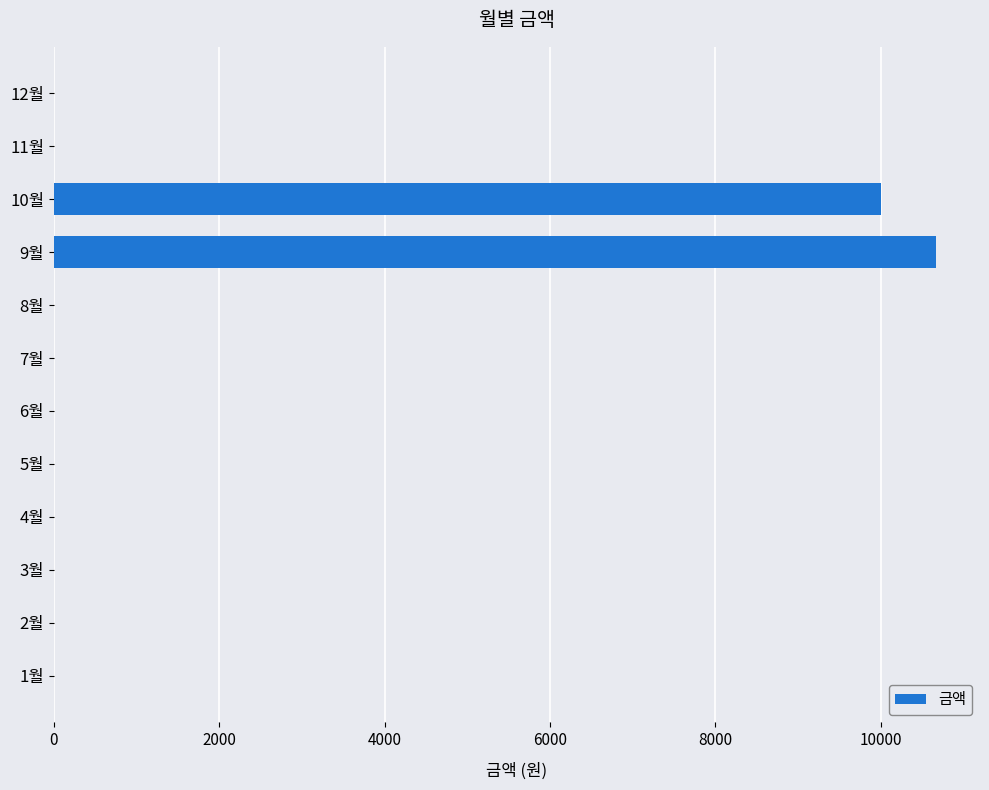

Is it true that the value at 6월 is 0?

True